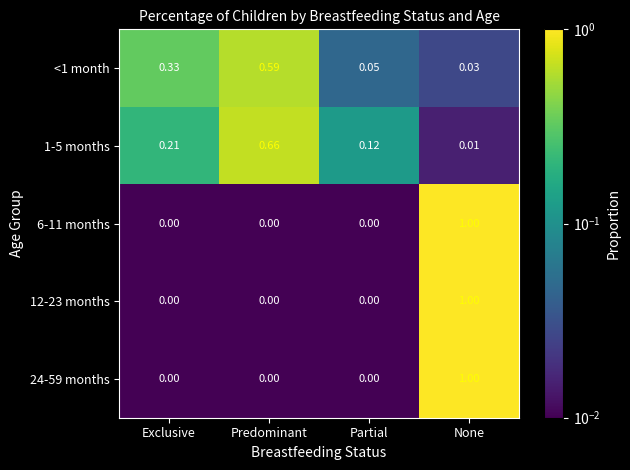

At which label is <1 month closest to 0?

None